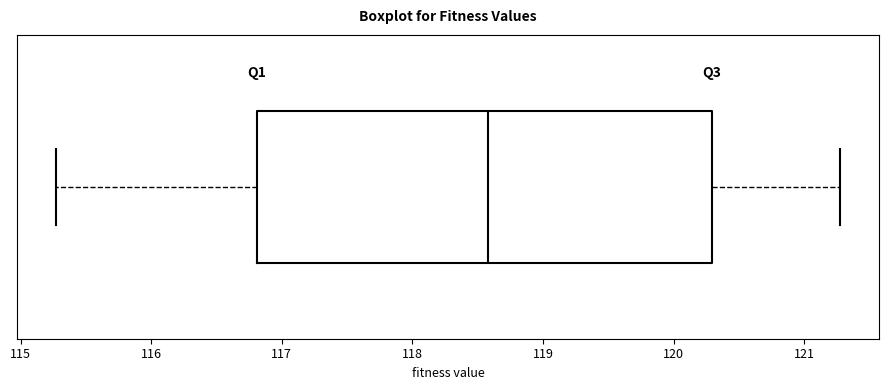

Where does the median line of the box sit on the x-axis? The values are not printed on the chart, so give them approximately, as read against the axis.

118.6